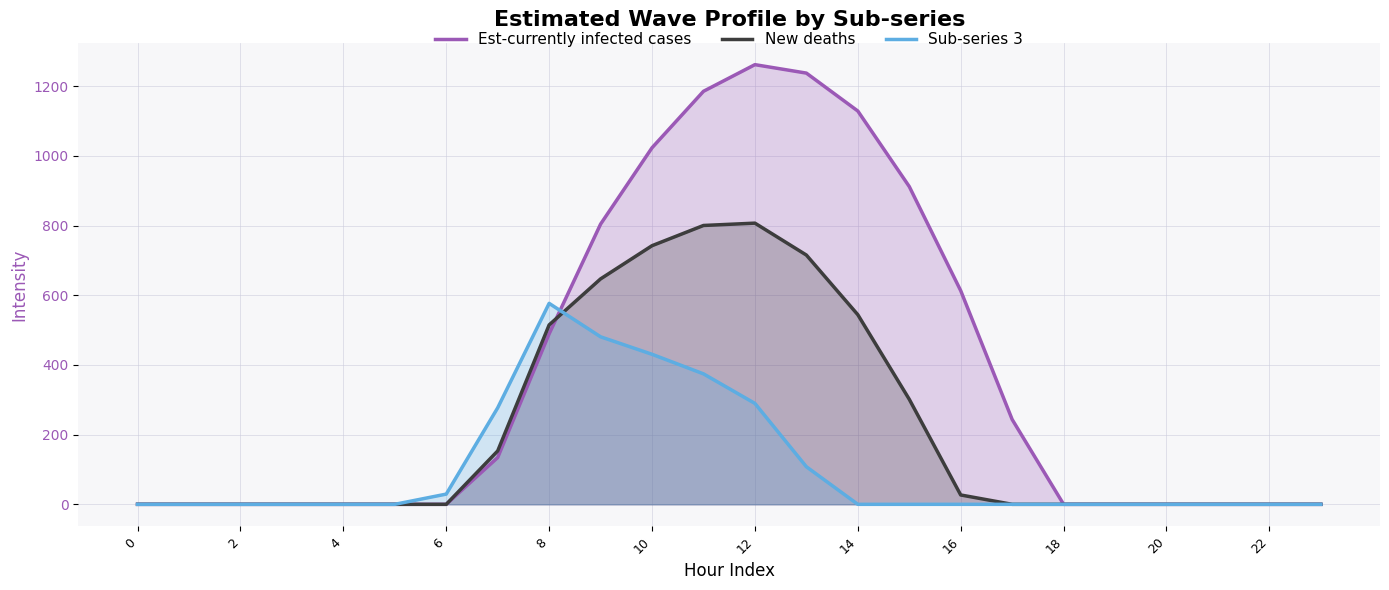

Where is the first local maximum for New deaths?

12